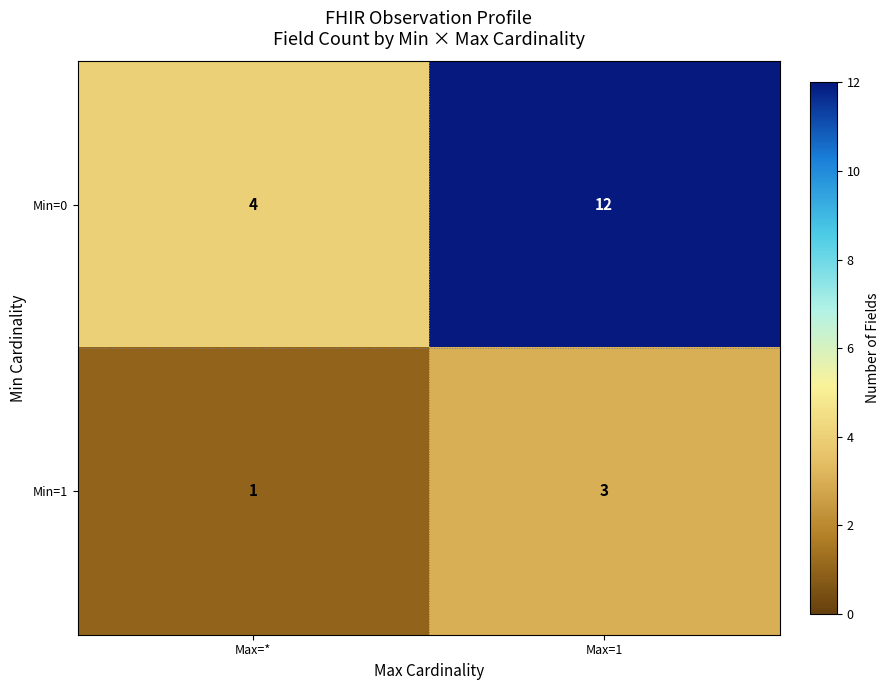

Is it true that Min=1 equals 5 at Max=1?

False